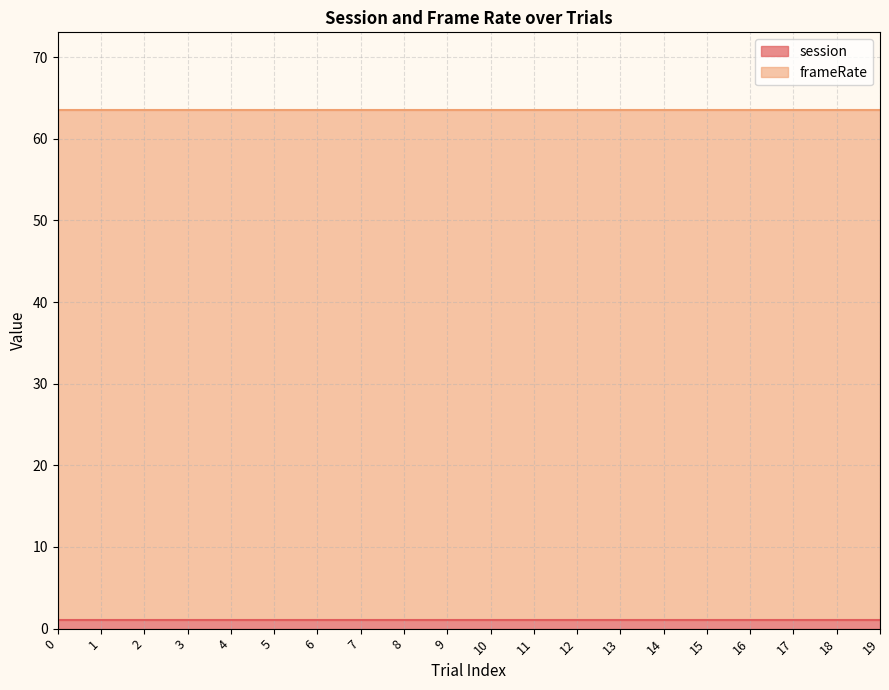

Reading left to right, transcribe all the data shown in this chart.

session: 1.0	1.0	1.0	1.0	1.0	1.0	1.0	1.0	1.0	1.0	1.0	1.0	1.0	1.0	1.0	1.0	1.0	1.0	1.0	1.0
frameRate: 62.5	62.5	62.5	62.5	62.5	62.5	62.5	62.5	62.5	62.5	62.5	62.5	62.5	62.5	62.5	62.5	62.5	62.5	62.5	62.5